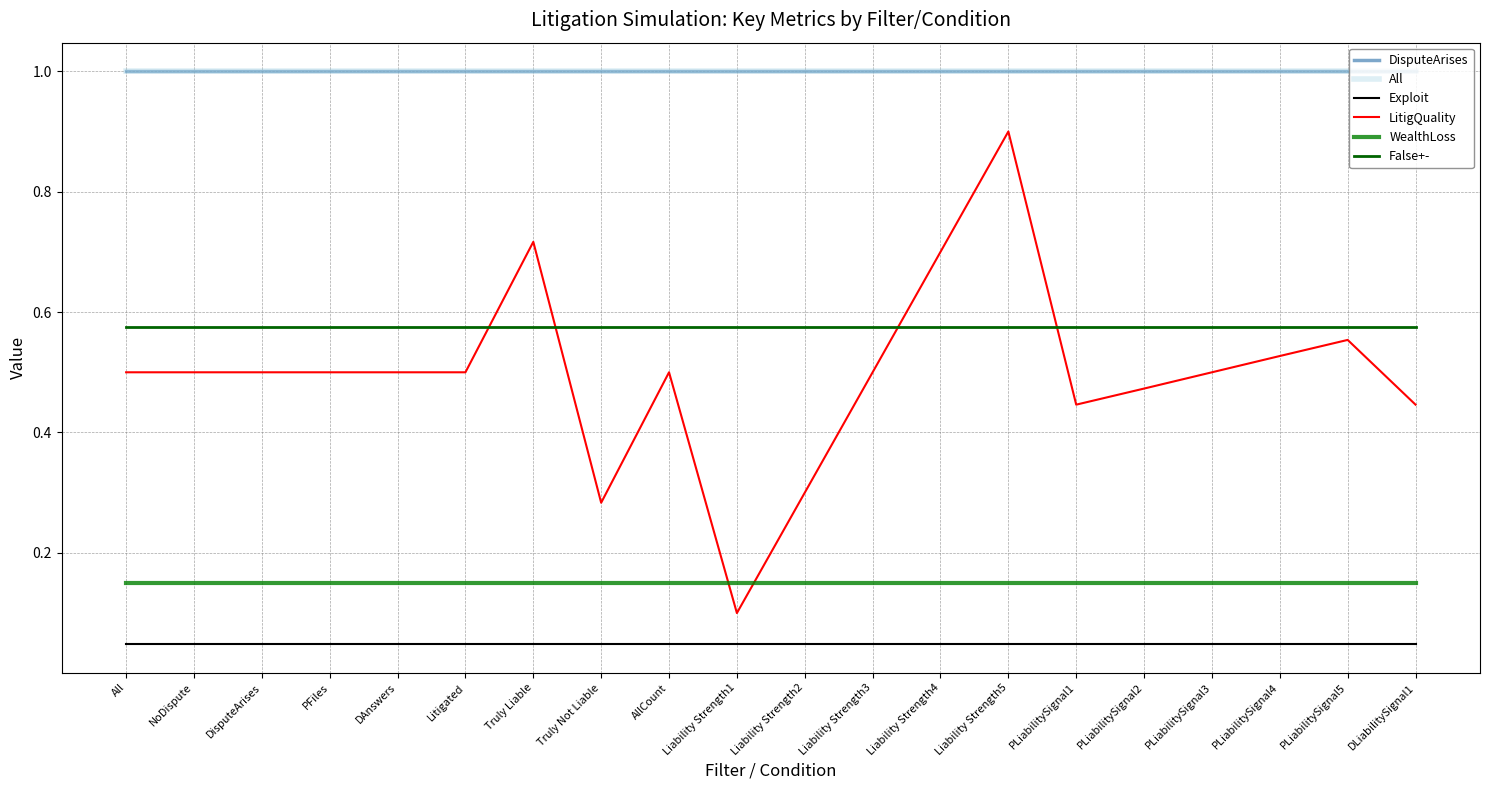

True or false: All has a value of 1.0 at PFiles.

True